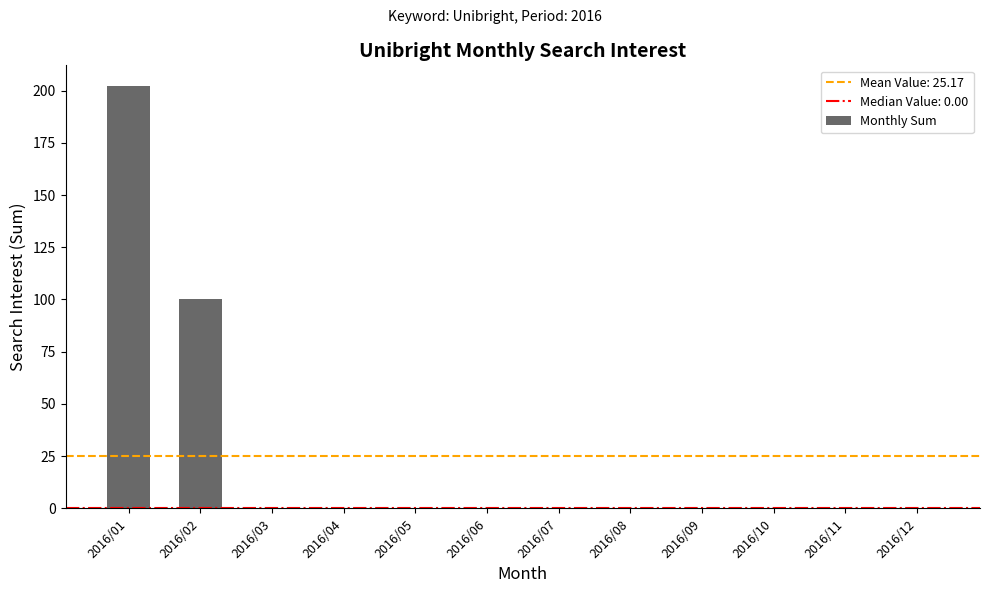

Count the number of categories in the chart.

12